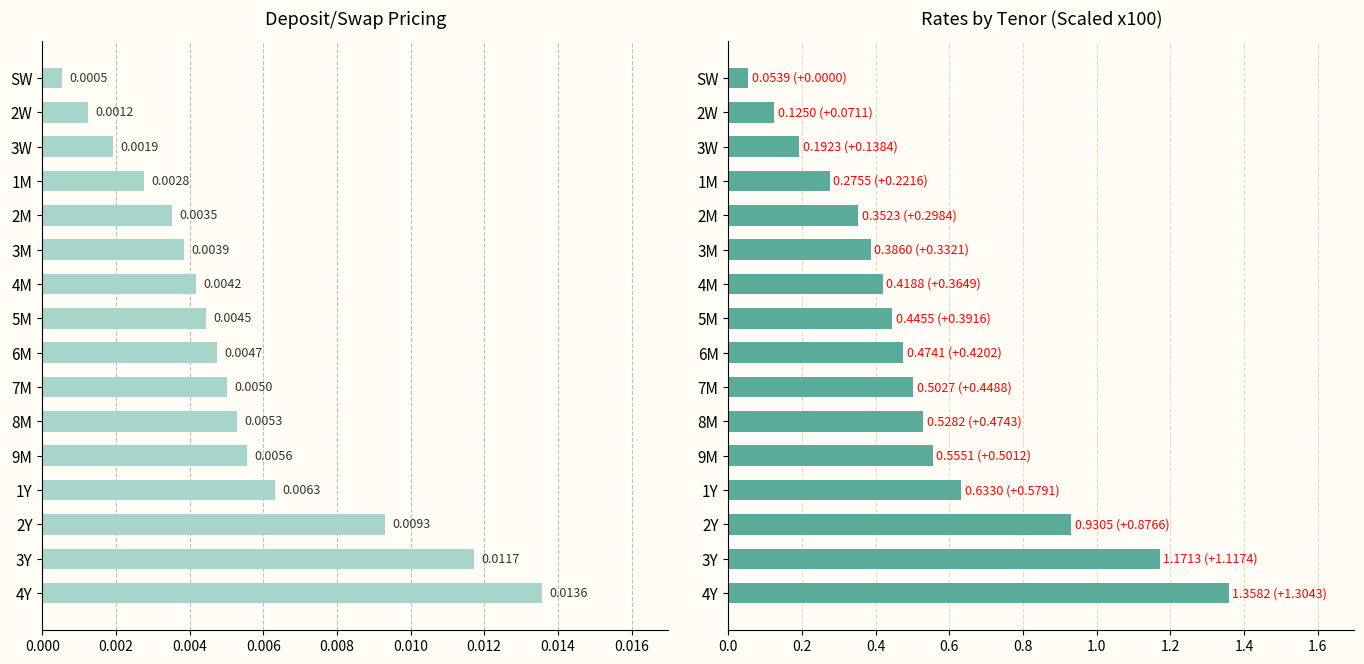

What is the total value across all series at 9M?

0.6